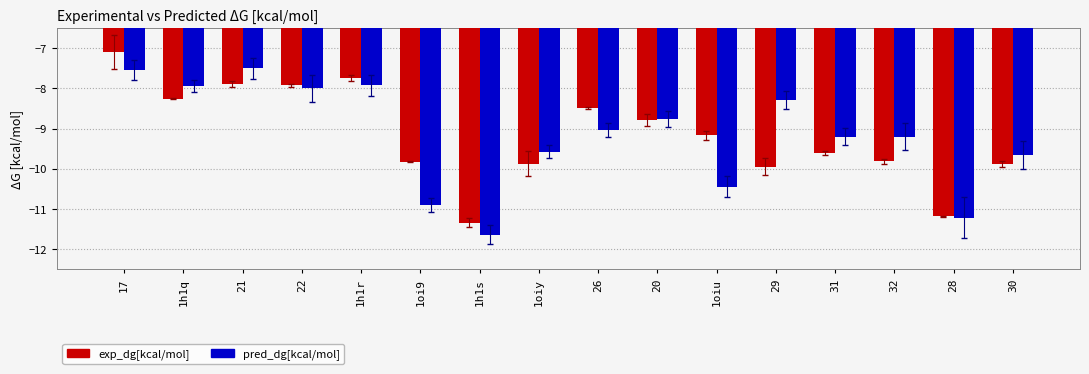

What is the label of the 4th bar from the right?

31